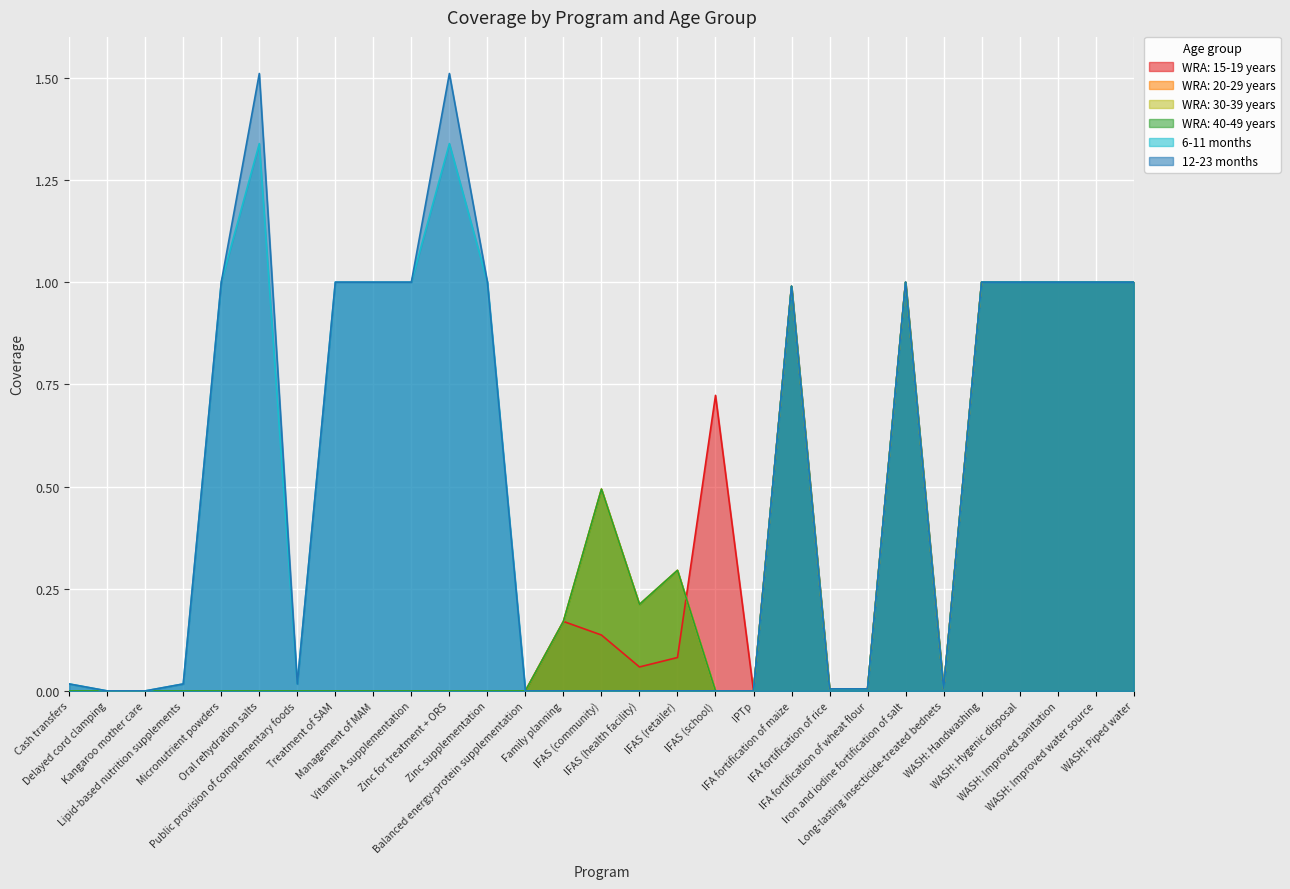

Rank the series at IFA fortification of maize from lowest to highest value.

WRA: 15-19 years, WRA: 20-29 years, WRA: 30-39 years, WRA: 40-49 years, 6-11 months, 12-23 months